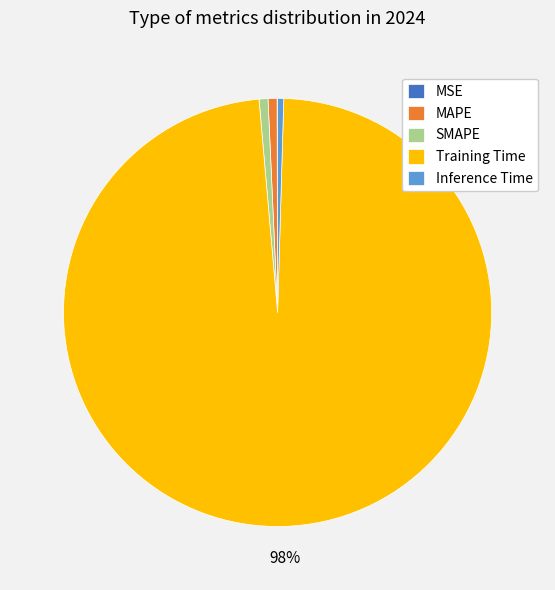

Which category has the biggest portion of the pie?

Training Time